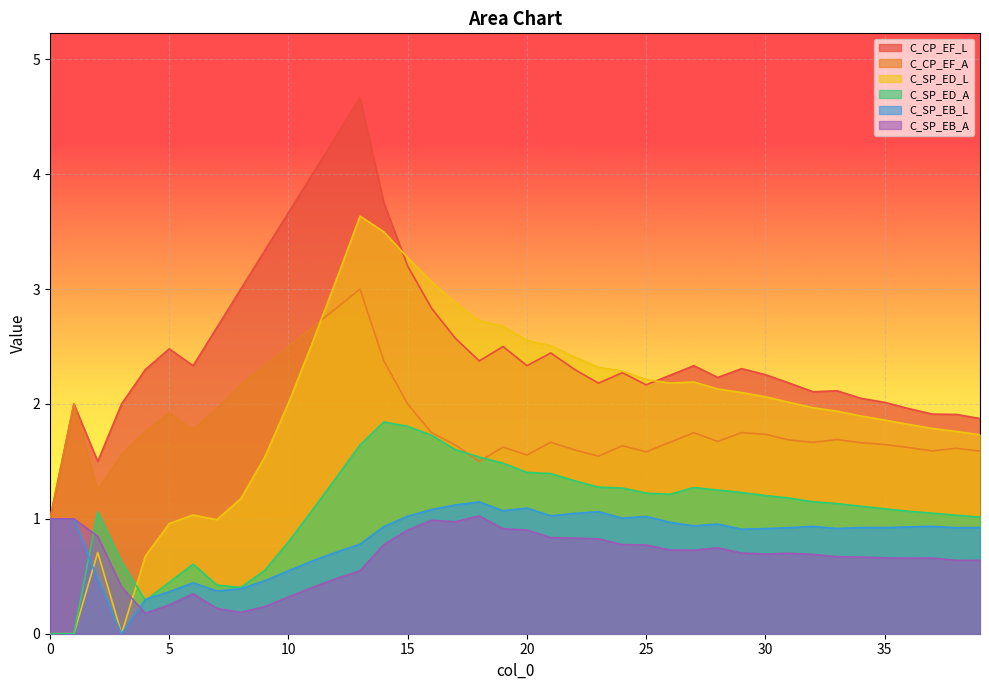

Where is C_SP_EB_L nearest to the value 0?

3